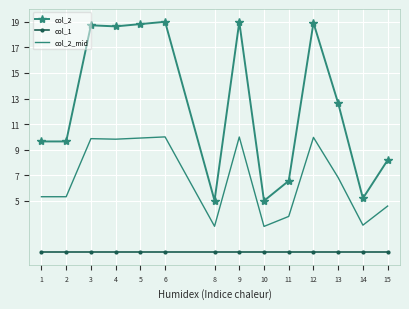

What is the sum of the col_2_mid values at 1 and 2?

10.6